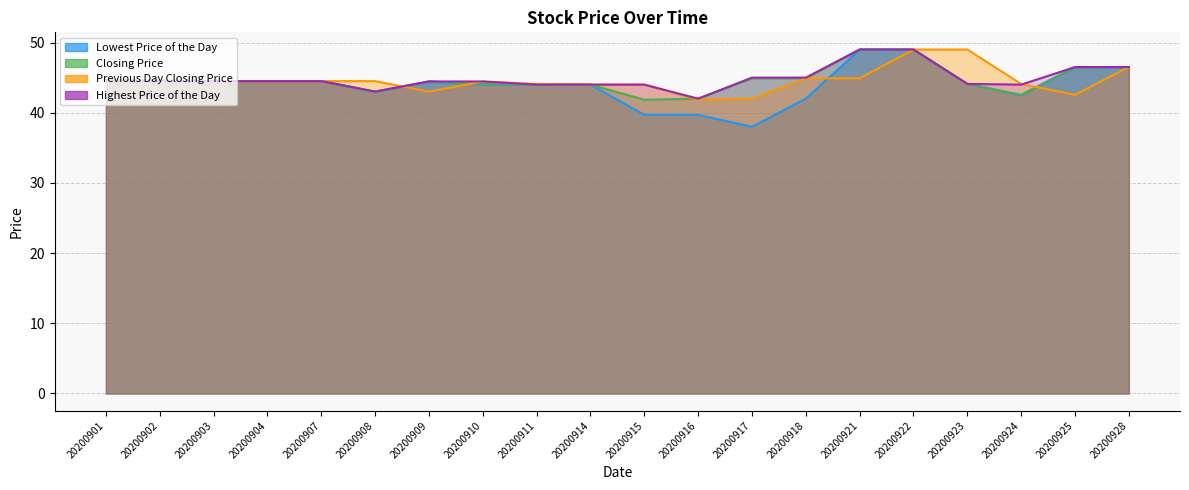

Read the Closing Price value at 20200911.

44.0